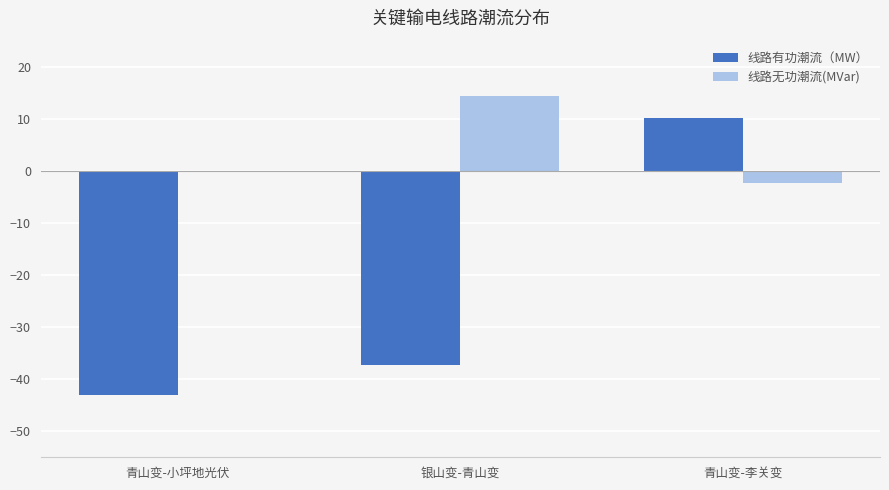

Where is 线路无功潮流(MVar) nearest to the value 6?

青山变-小坪地光伏